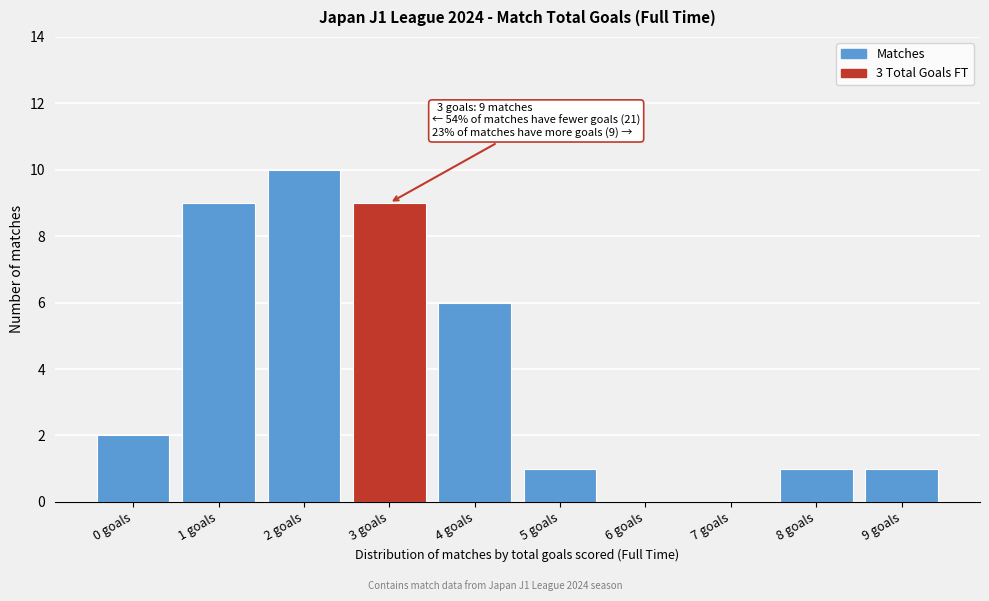

Reading right to left, extract all data points from this chart.

9 goals=1	8 goals=1	7 goals=0	6 goals=0	5 goals=1	4 goals=6	3 goals=9	2 goals=10	1 goals=9	0 goals=2